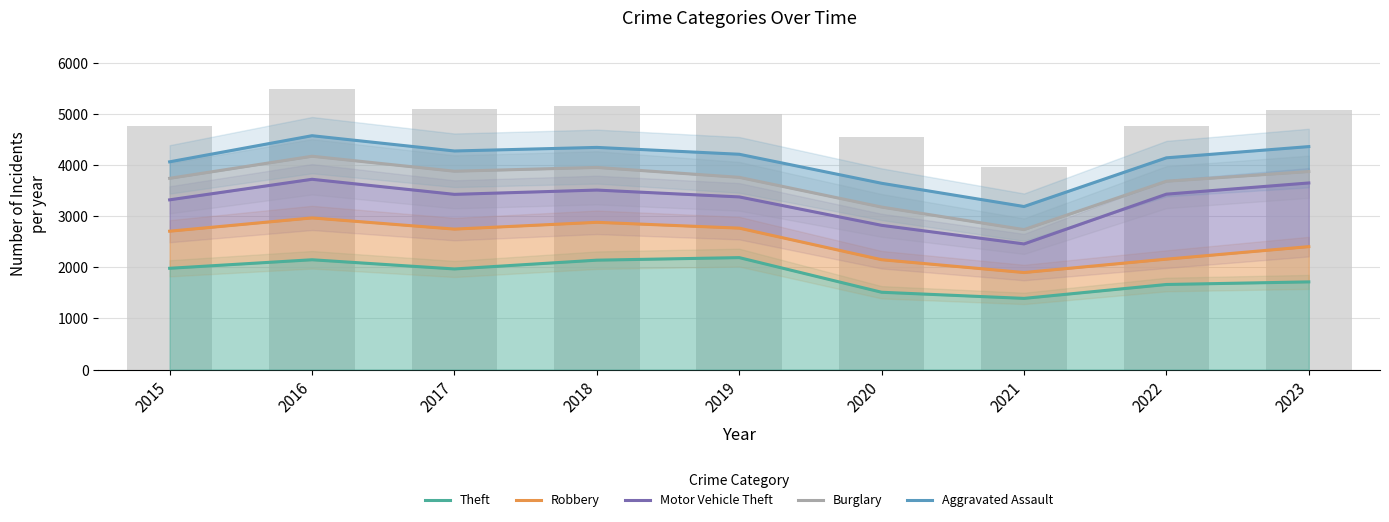

At which label is Burglary closest to 3456?

2022